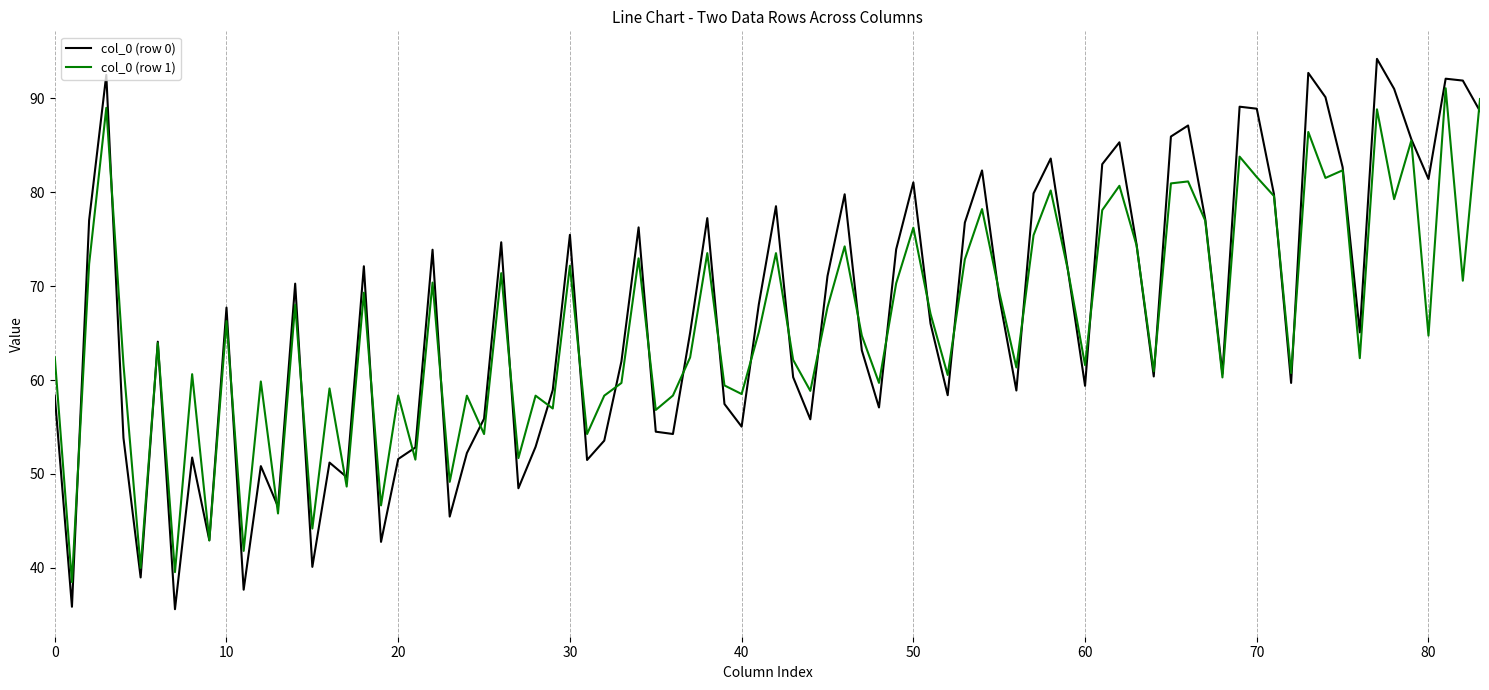

Which series has the widest spread of values?

col_0 (row 0)